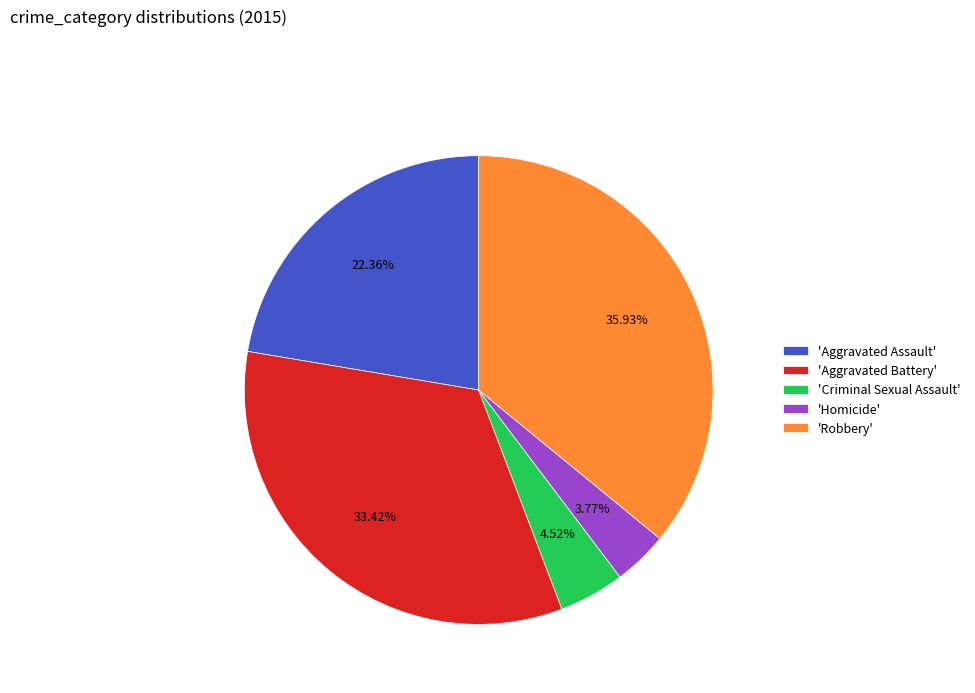

Which has a higher value, 'Criminal Sexual Assault' or 'Aggravated Assault'?

'Aggravated Assault'